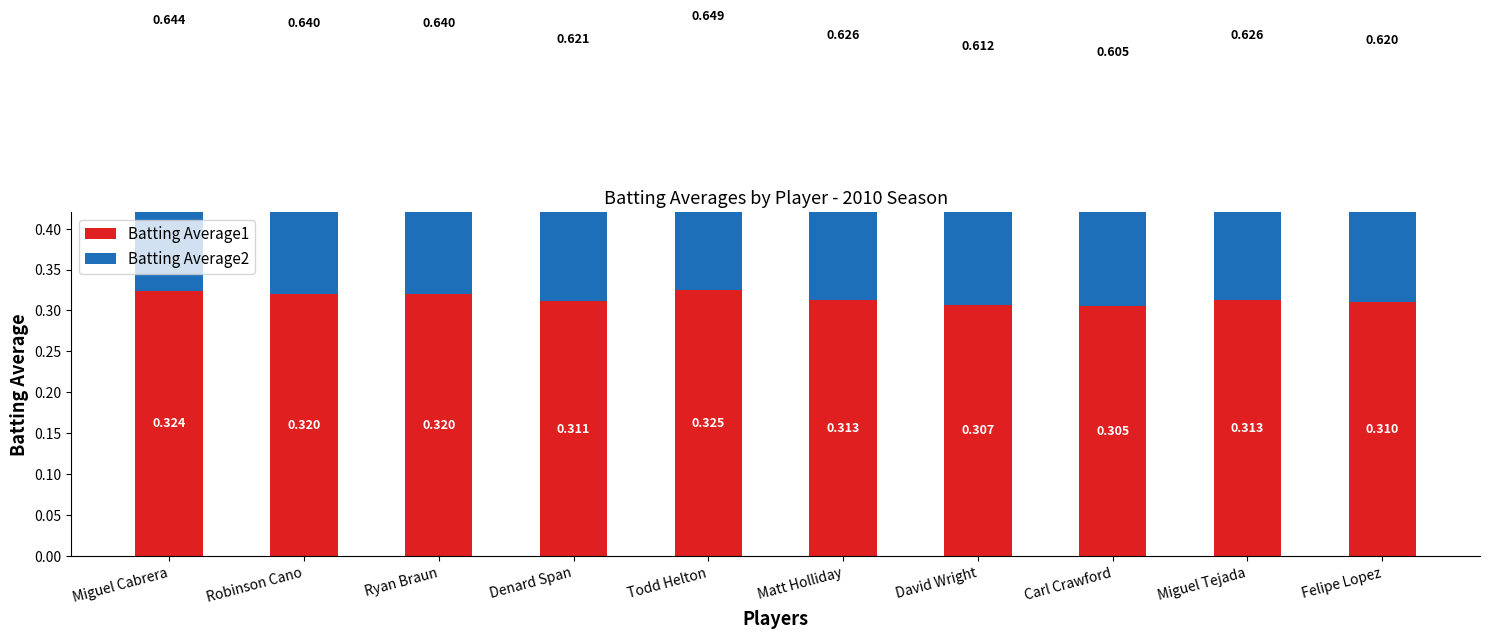

Rank the series by their average value, from lowest to highest.

Batting Average2, Batting Average1